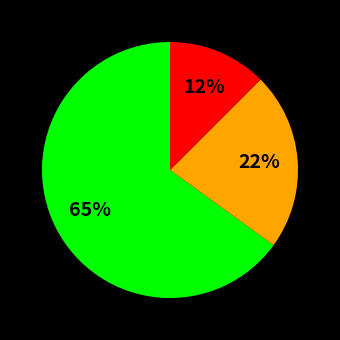

To the nearest percent, what is the average slice percentage?

33%